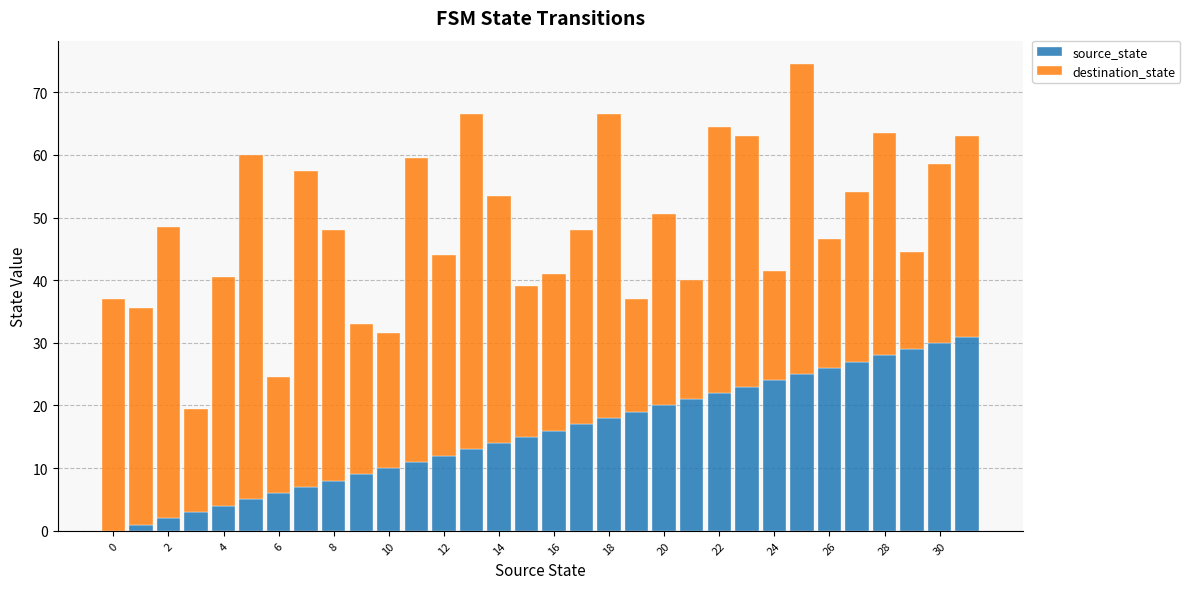

What is the highest value of the source_state series?

31.0